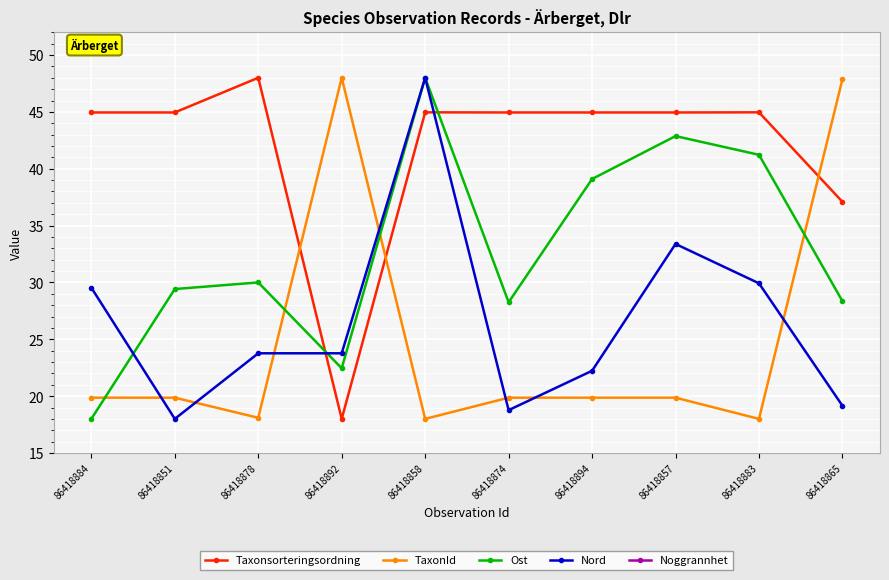

How many data points in TaxonId are above 19?

7